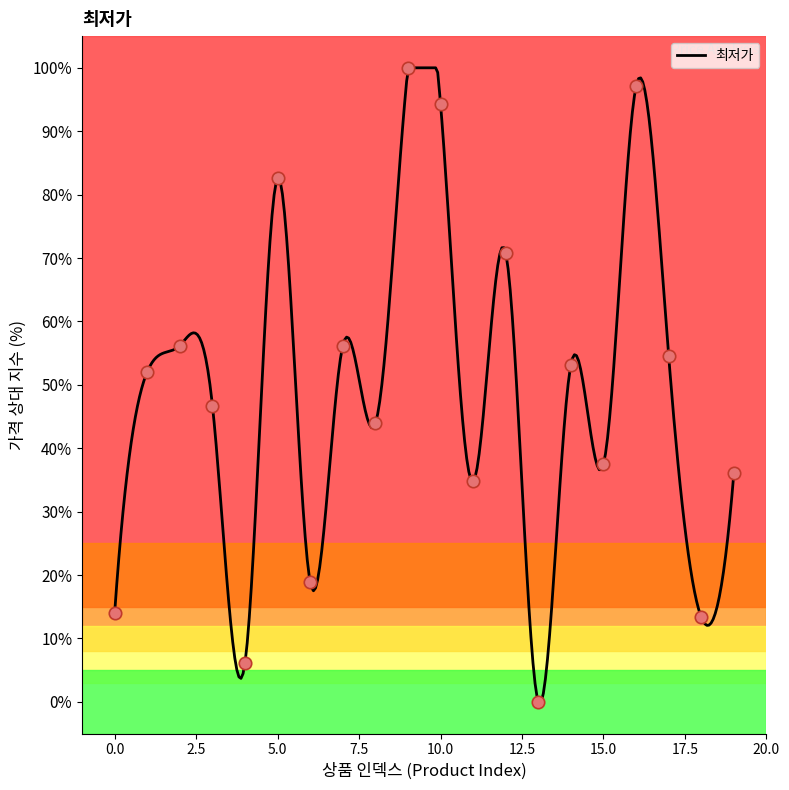

Approximately how many times larger is the value at 9 compared to 2?

1.8